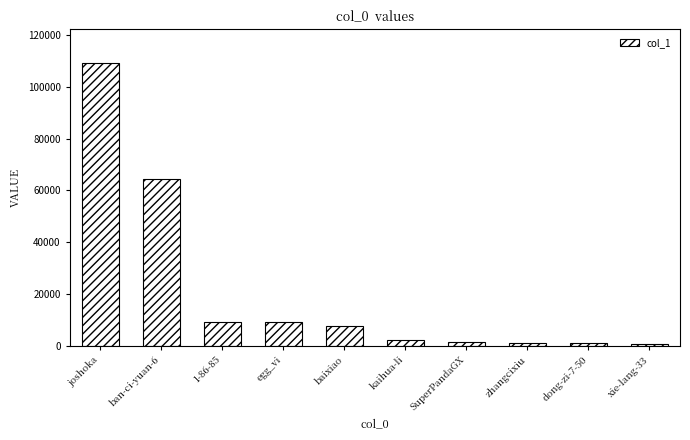

Are the bars horizontal?

No